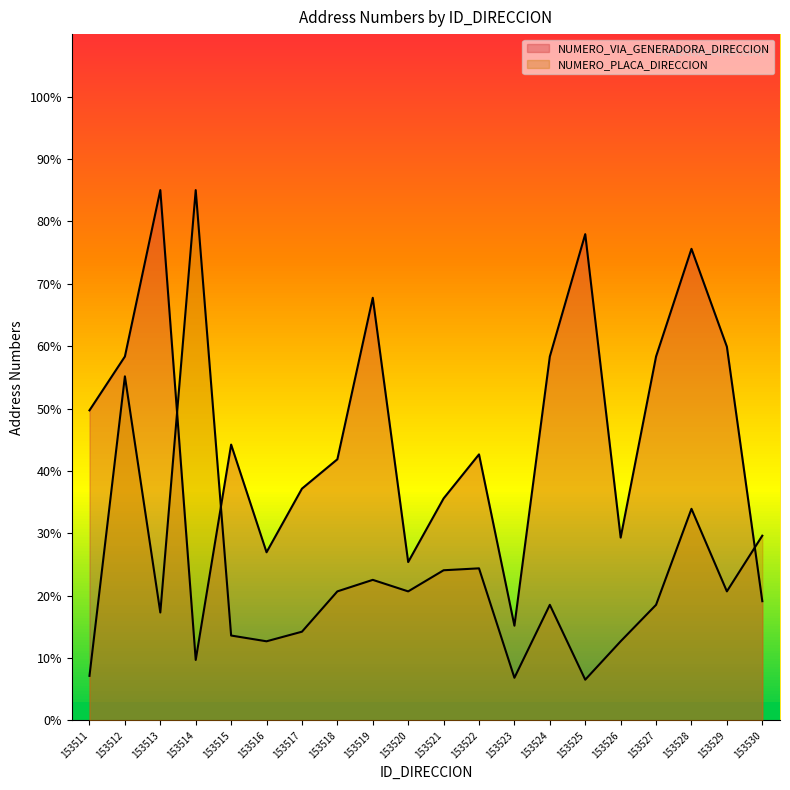

List the labels in order of NUMERO_PLACA_DIRECCION value, smallest first.

153525, 153523, 153511, 153516, 153526, 153515, 153517, 153513, 153524, 153527, 153518, 153520, 153529, 153519, 153521, 153522, 153530, 153528, 153512, 153514